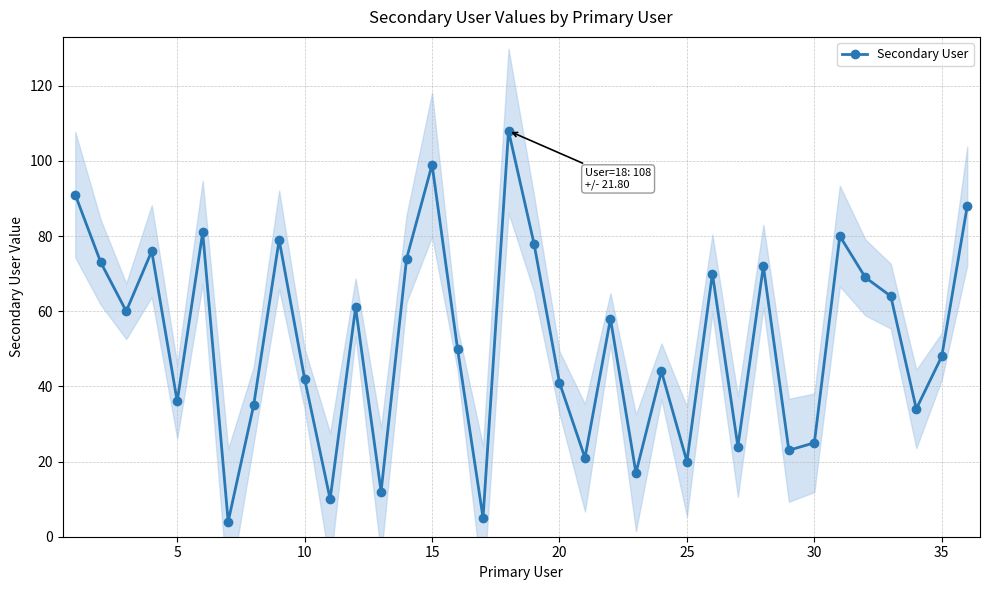

How many data points are above 58?

17